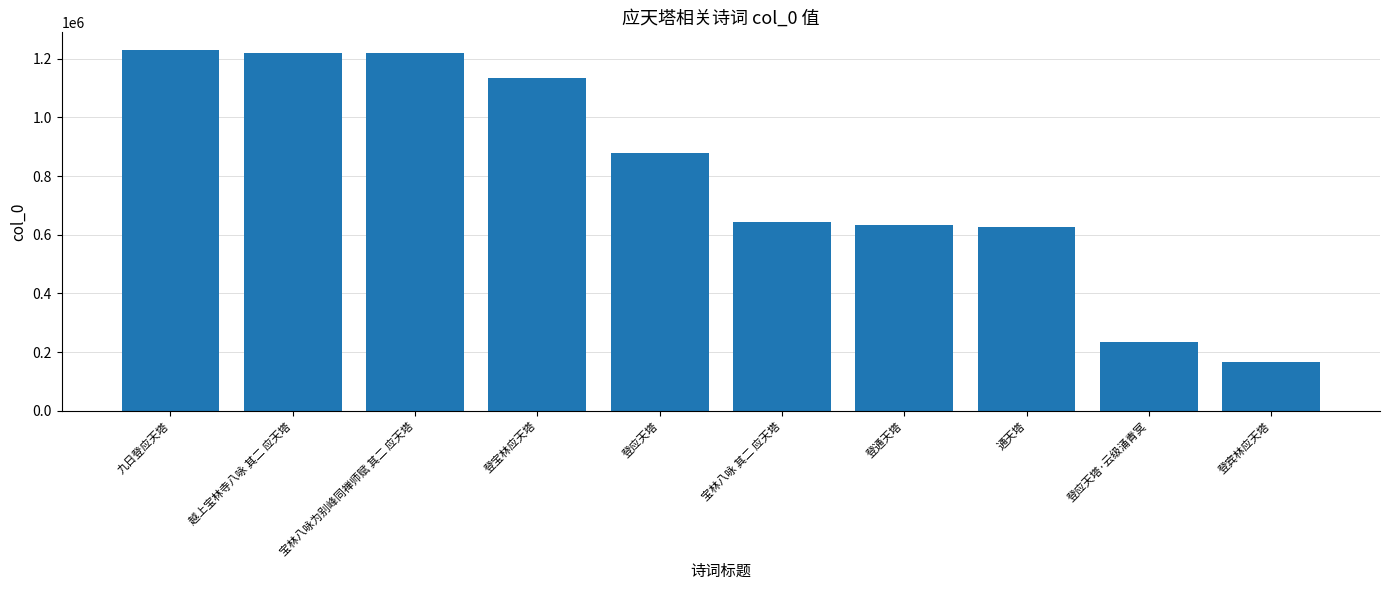

What is the minimum value shown in the chart?

167297